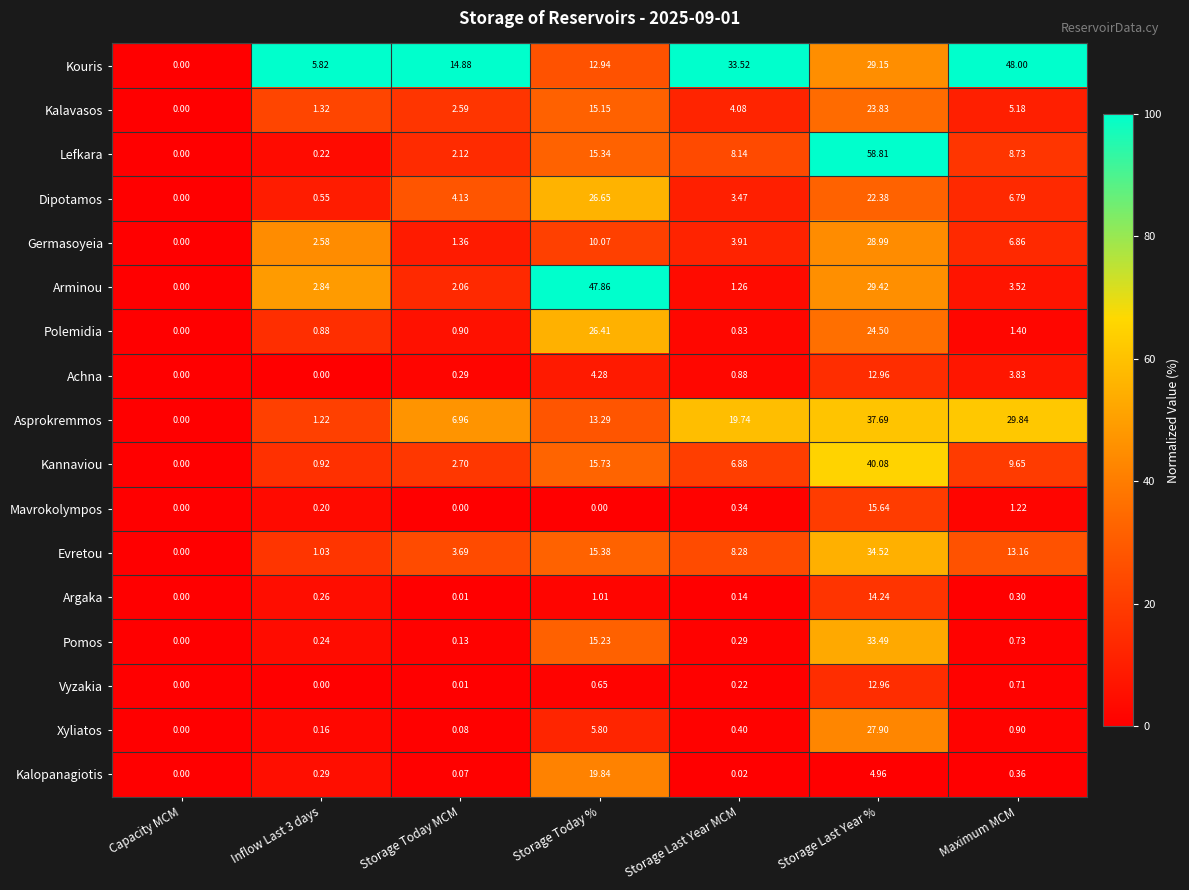

Which series has the largest total across all categories?

Kouris